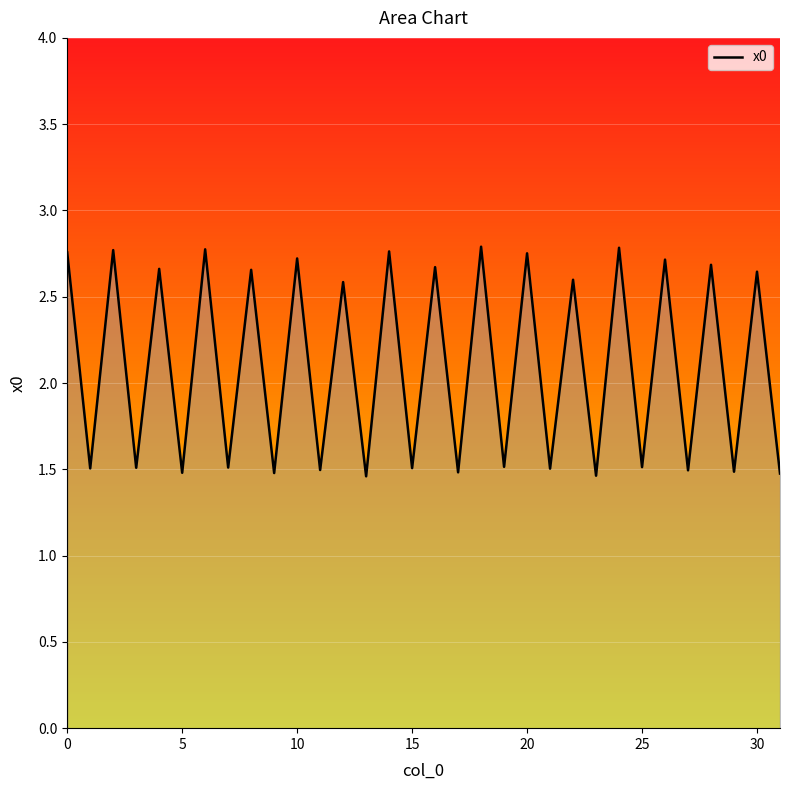

What is the difference between the maximum and minimum values?

1.3